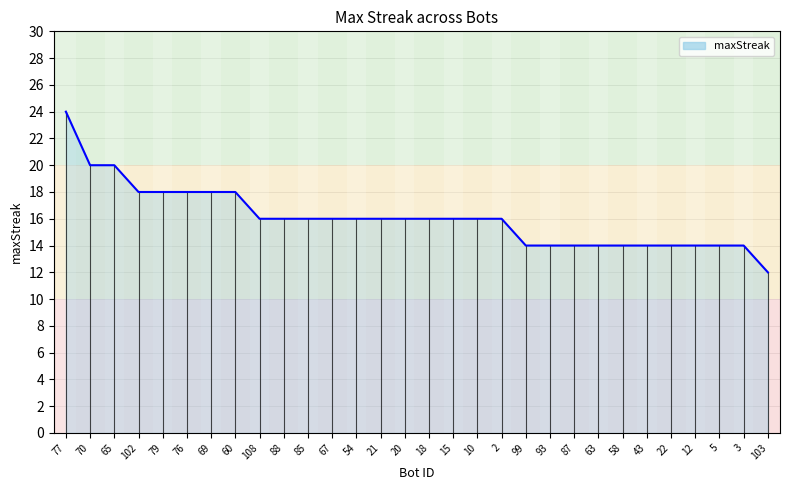

What value does the data have at 3, to the nearest 5?

15